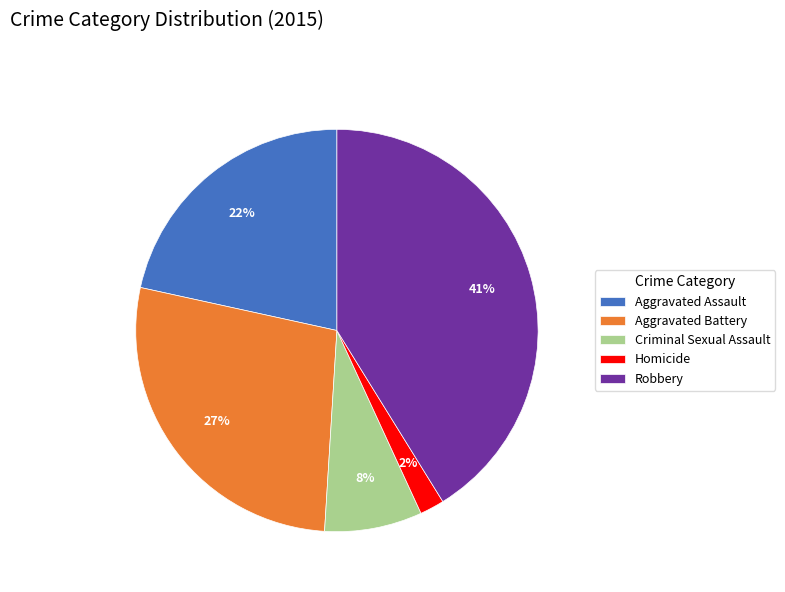

Which slice is the smallest?

Homicide